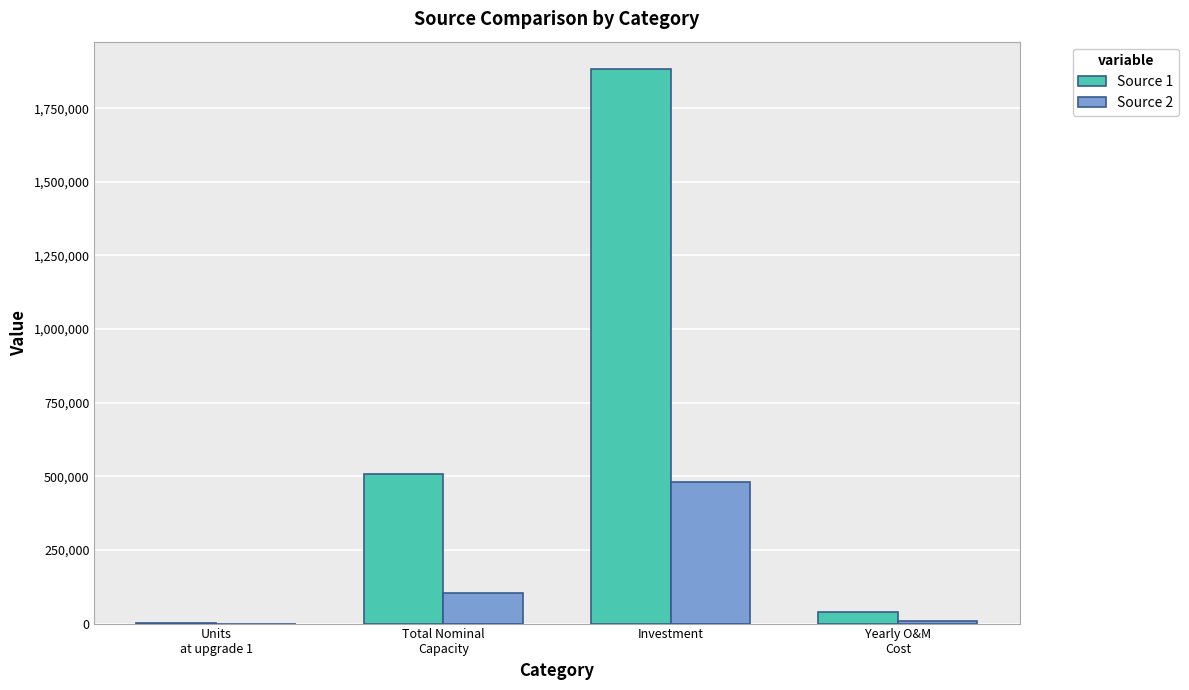

What is the sum of all Source 1 values?

2429353.7